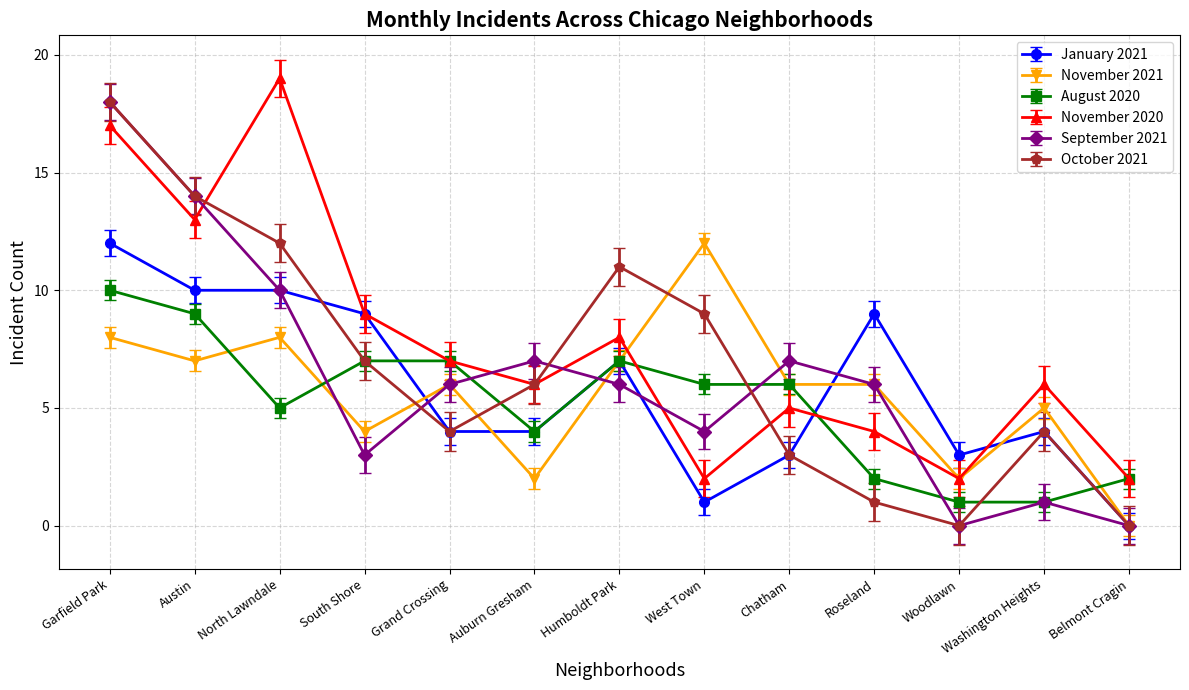

The value of January 2021 at Garfield Park is 6. True or false?

False